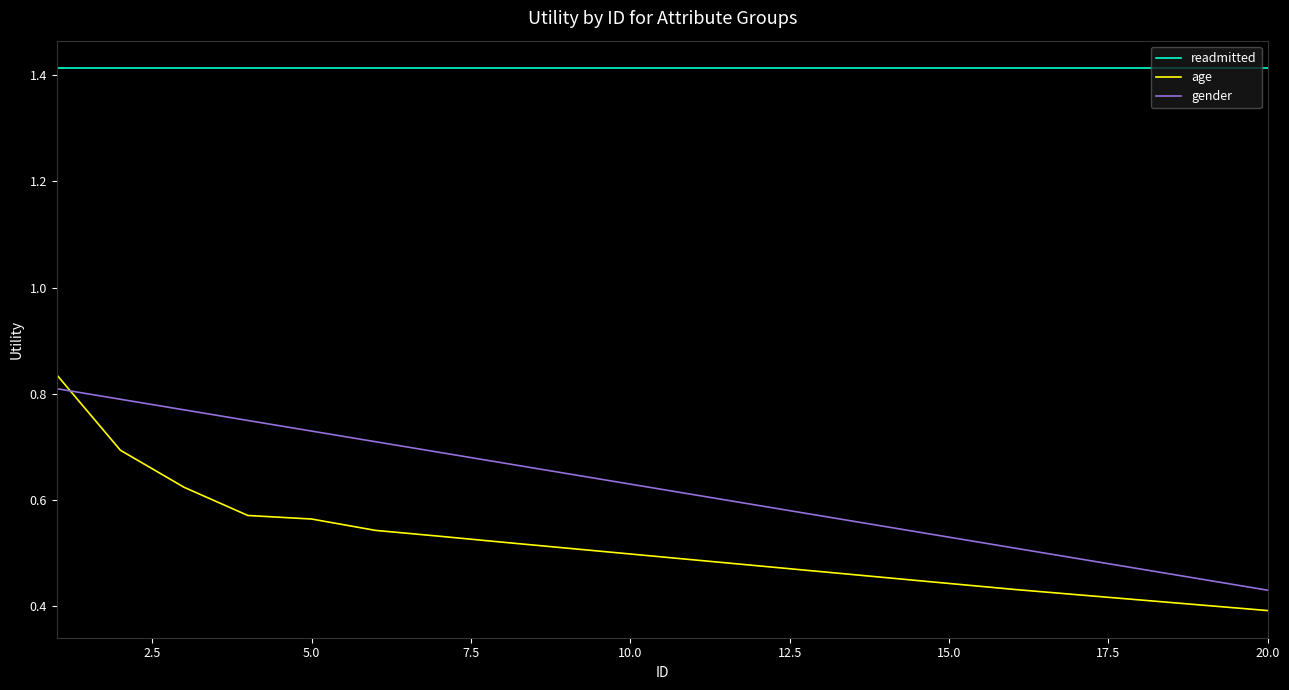

Which series has the largest total across all categories?

readmitted